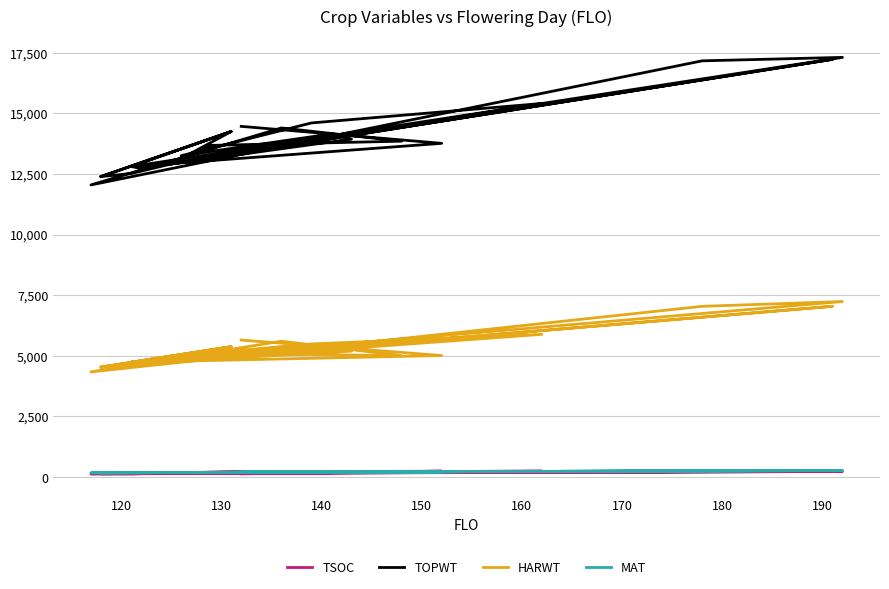

Between 150 and 170, which is larger?

170